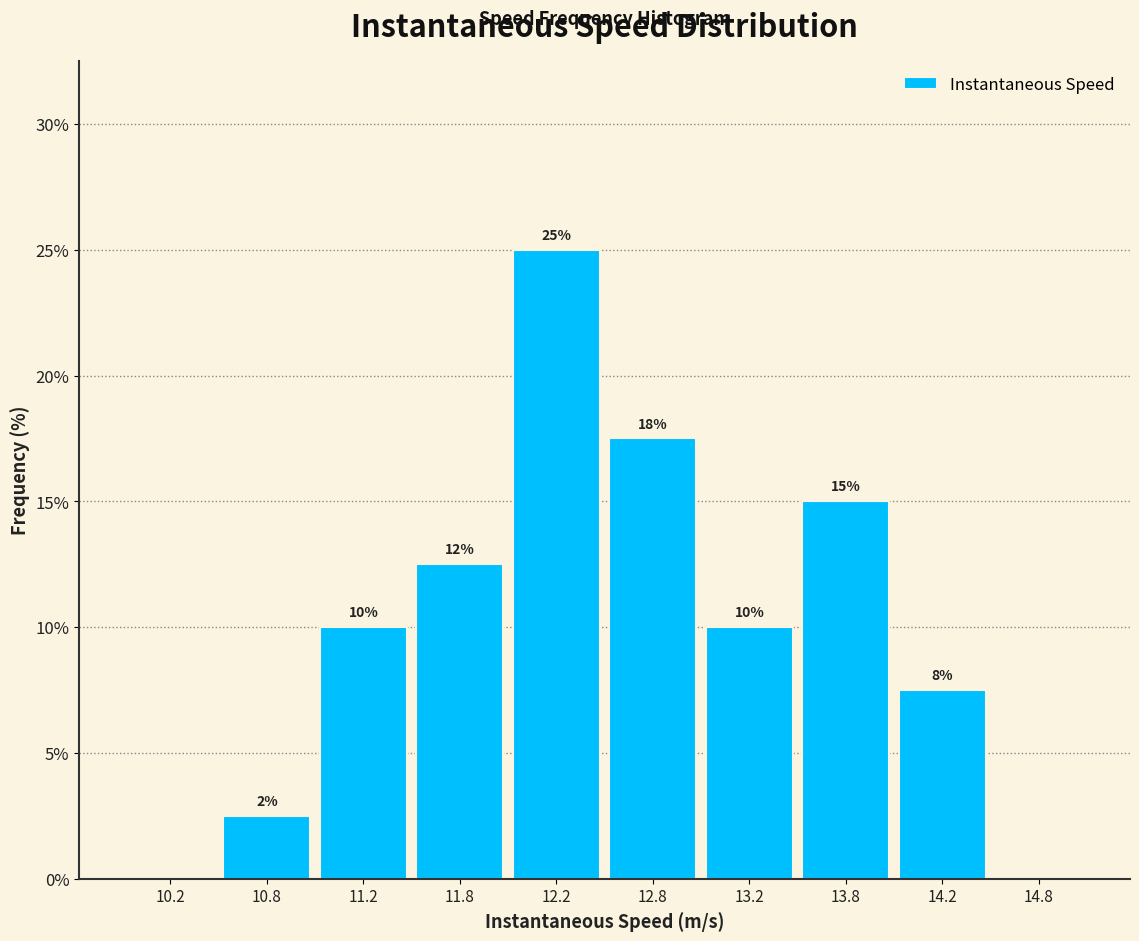

Over which range of the x-axis is the bar tallest?

12.0 to 12.5